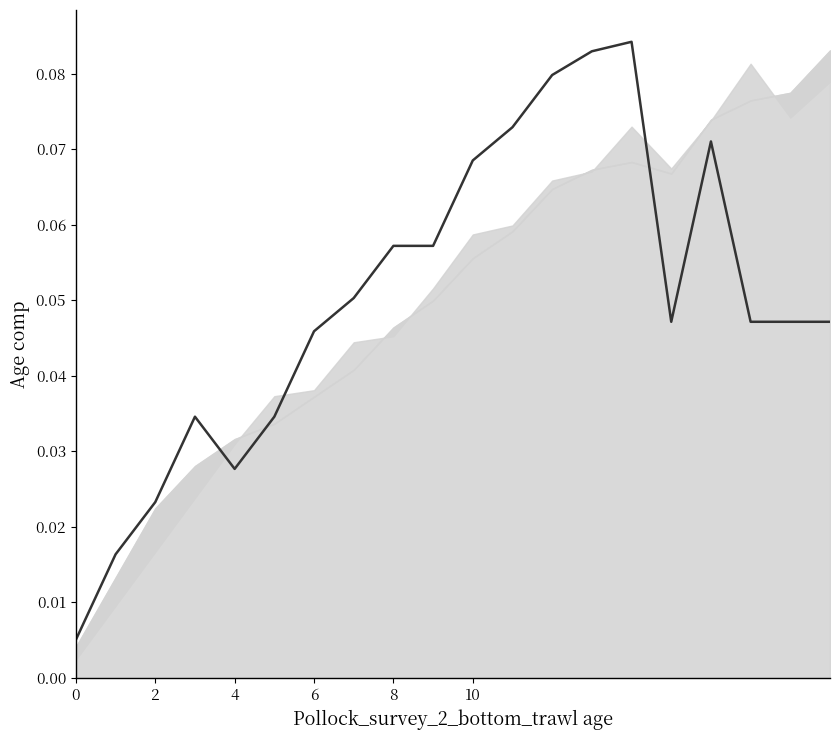

What is the sum of all values?

1.0